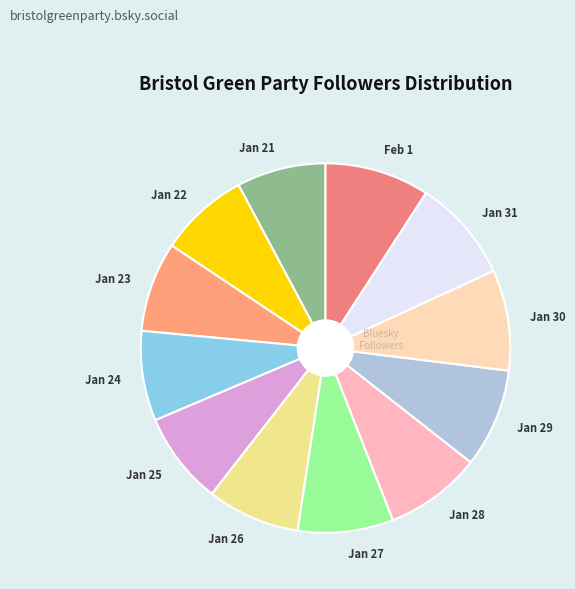

Does any single category account for the majority?

No